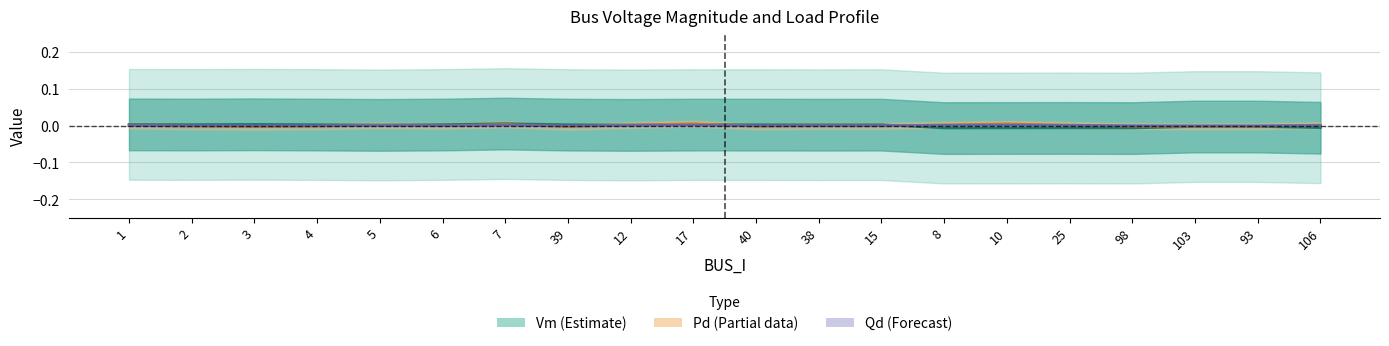

List the labels in order of Qd (Forecast) value, smallest first.

3, 39, 40, 103, 2, 4, 93, 98, 15, 38, 6, 1, 5, 12, 106, 25, 8, 7, 10, 17